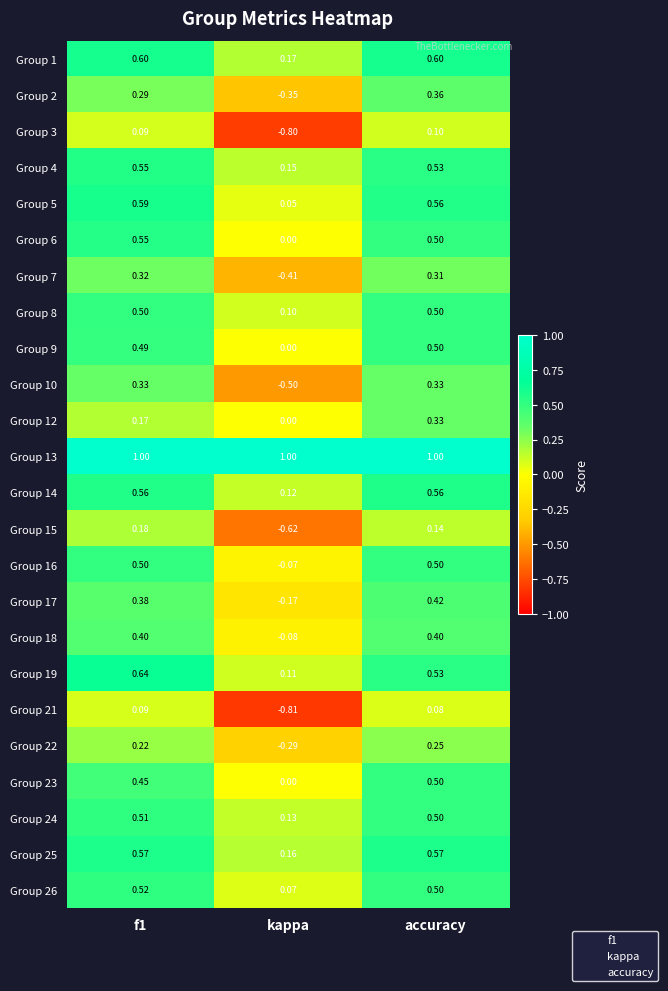

Which category has the highest value in the Group 2 series?

accuracy